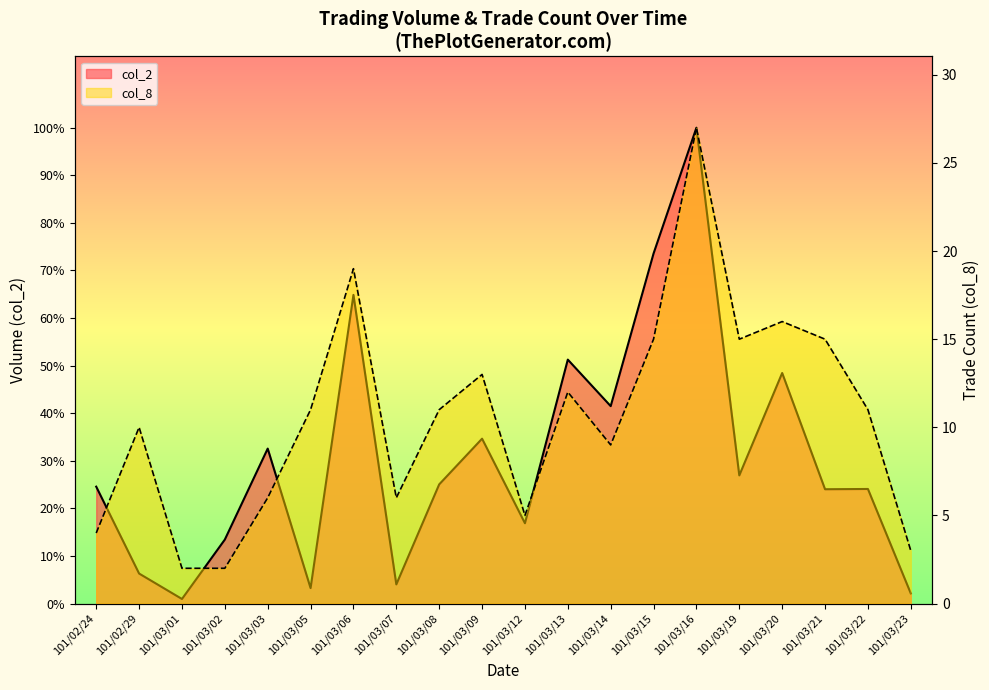

Where does the col_8 series first go above 11?

101/03/06